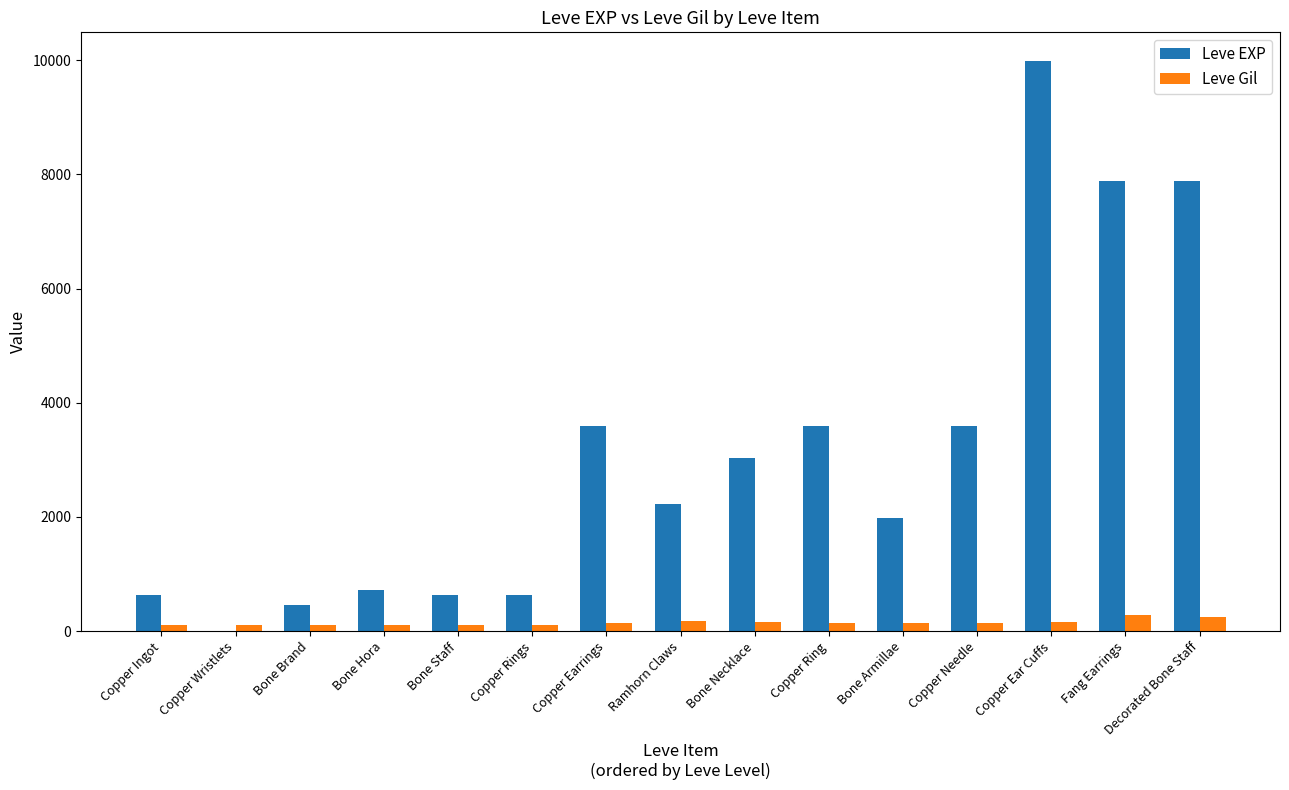

Which series changed the most between Copper Needle and Fang Earrings?

Leve EXP